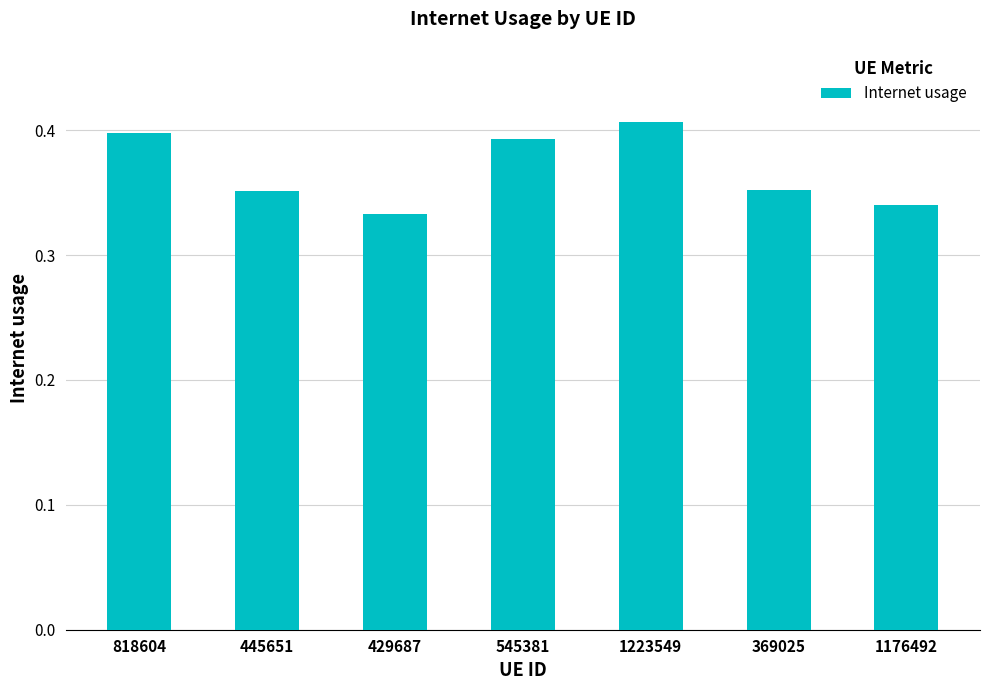

Which label corresponds to the smallest value in the chart?

429687